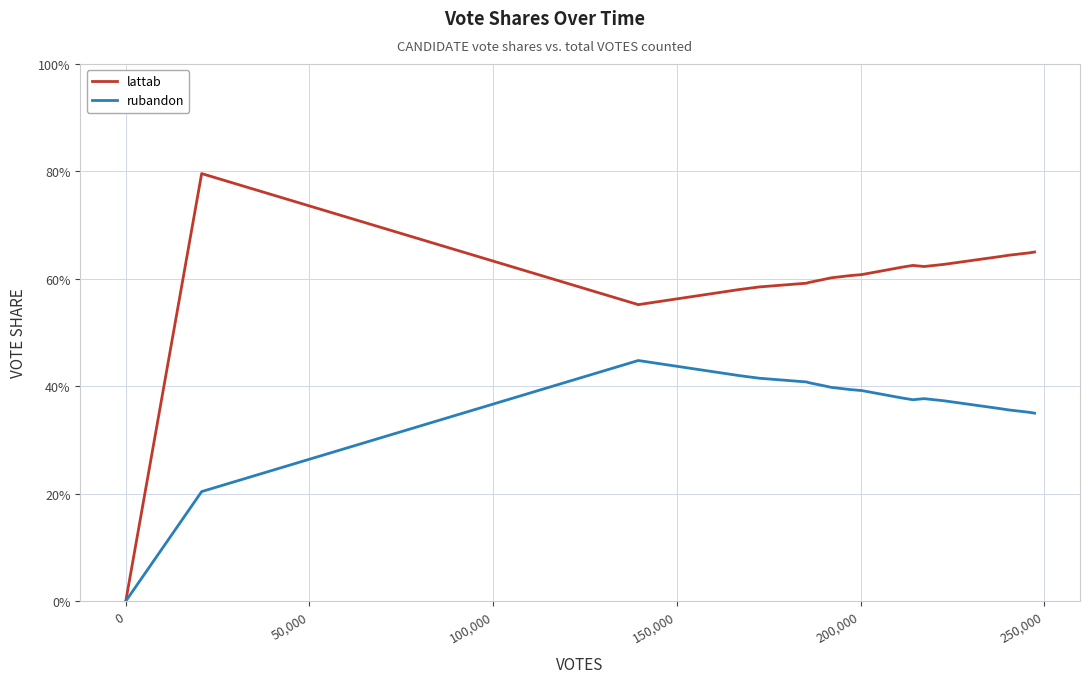

What are all the series names shown in the legend?

lattab, rubandon